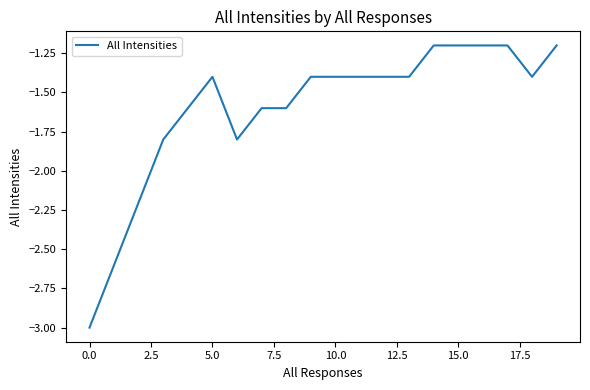

What is the sum of all values?

-32.0